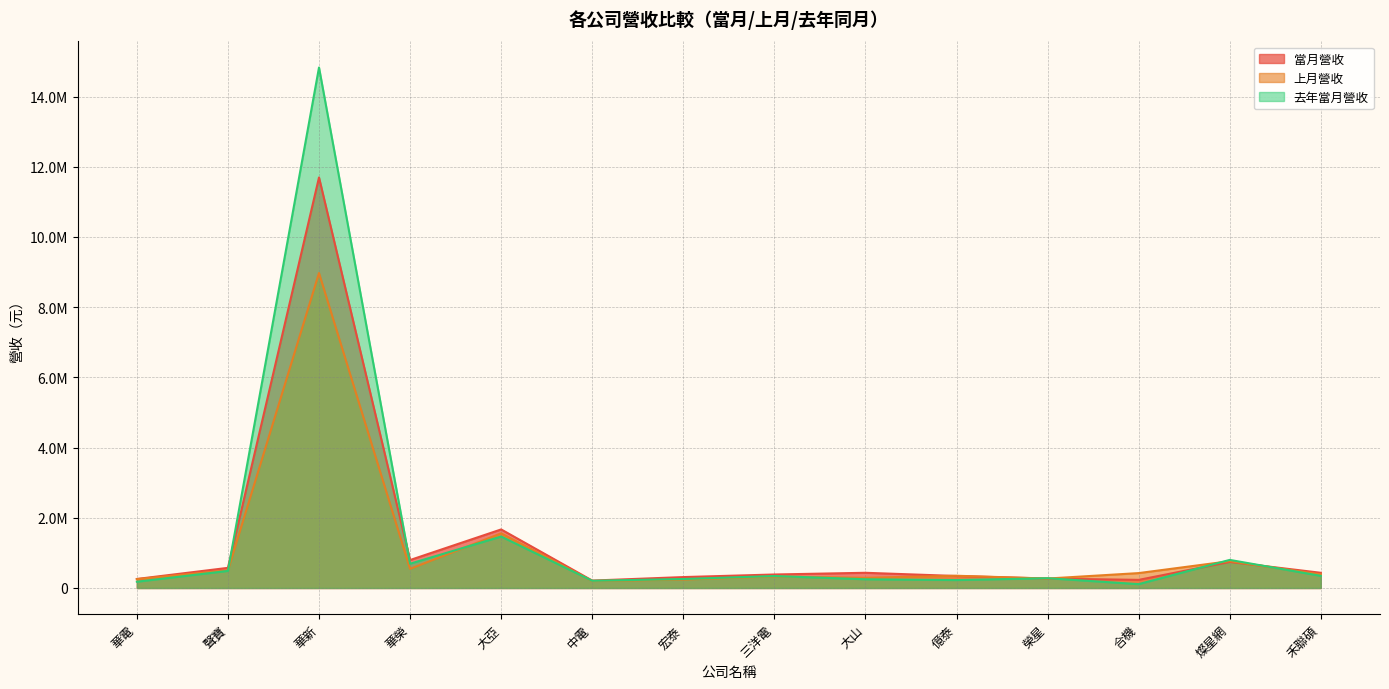

At which category is the sum across all series the highest?

華新